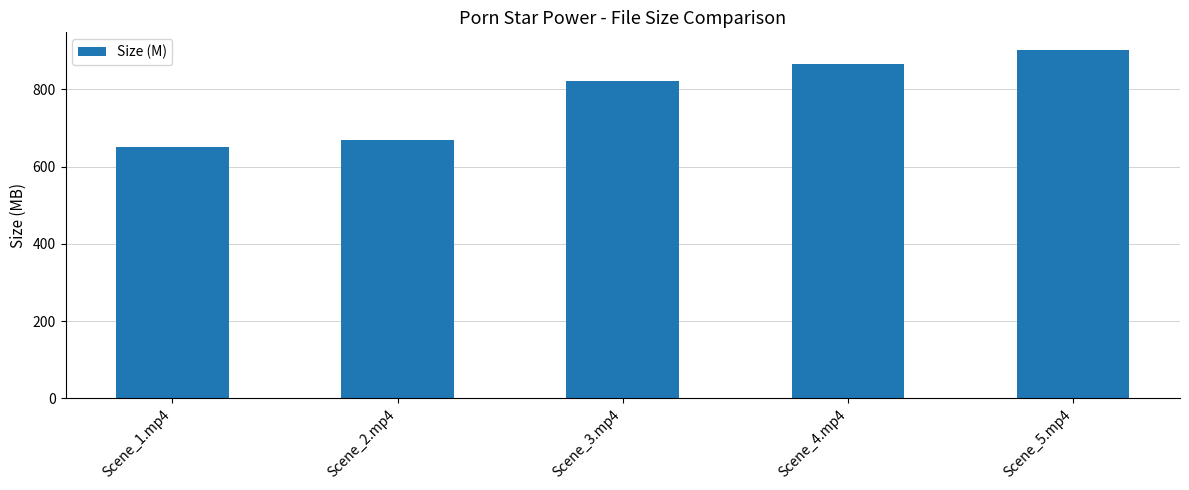

What is the smallest value displayed?

650.7